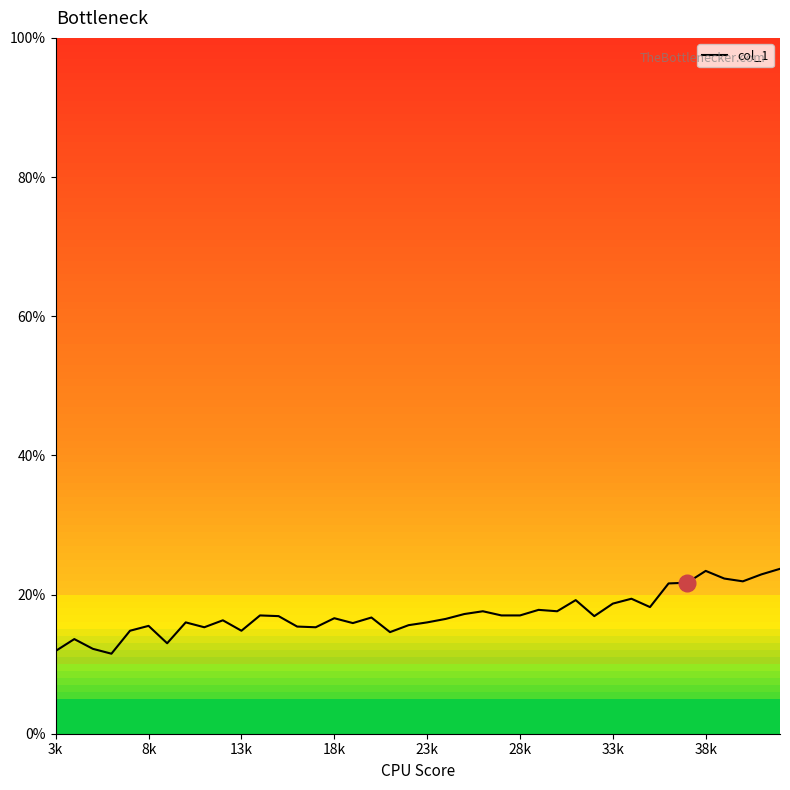

What is the difference between the maximum and minimum values?

0.1